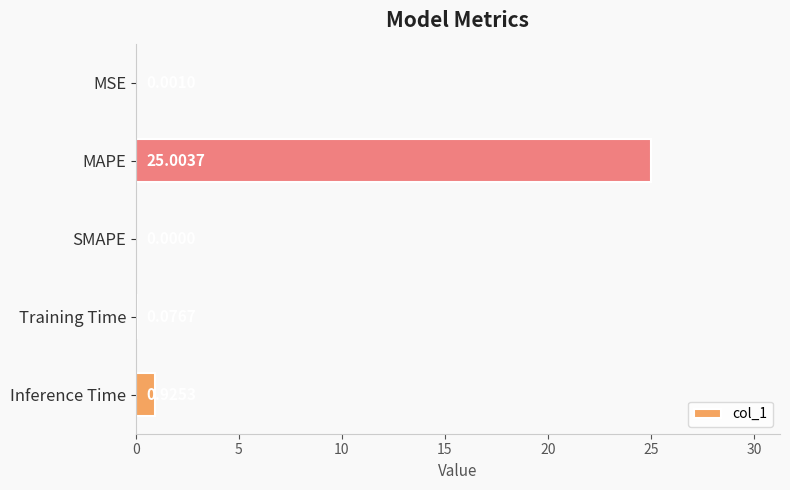

How many values are above zero?

4